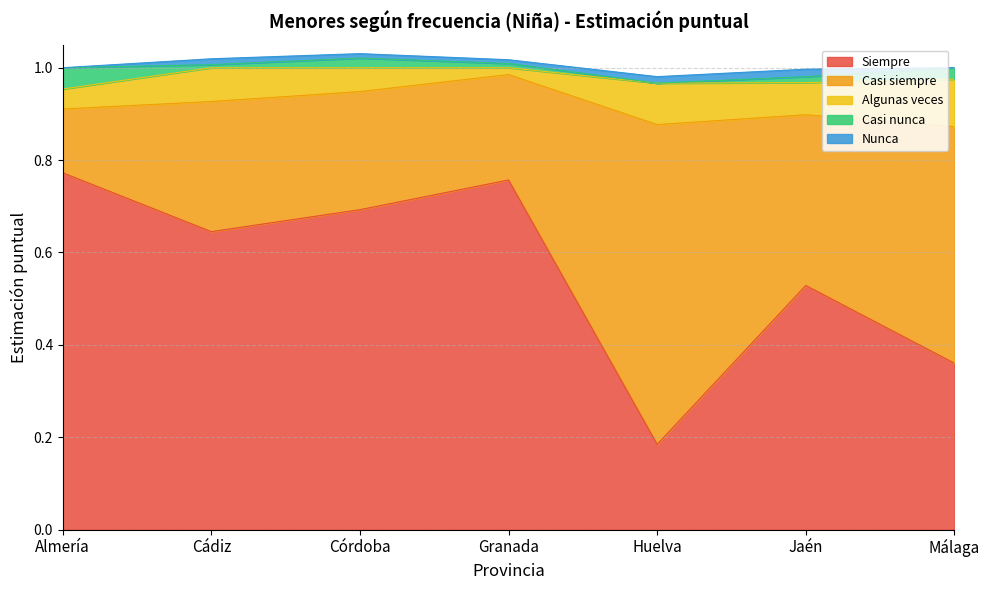

The value of Casi siempre at Granada is 0.2. True or false?

True